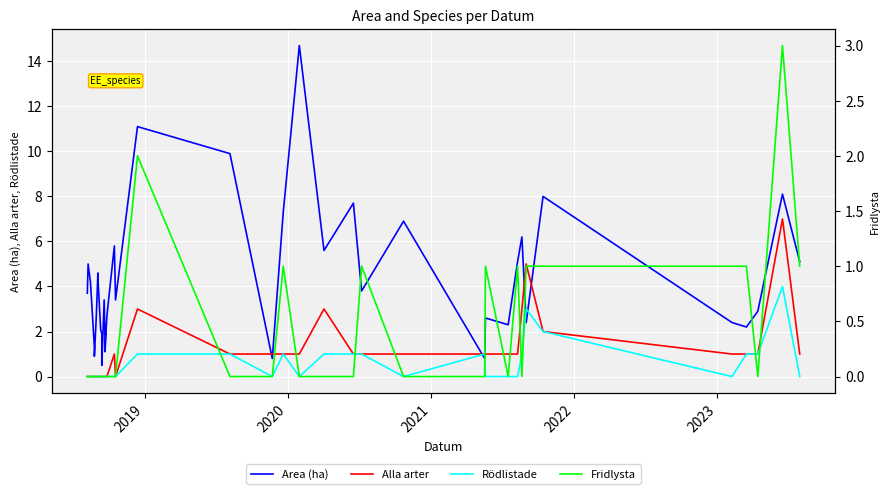

True or false: Area (ha) has more than 1 interior local peaks.

True